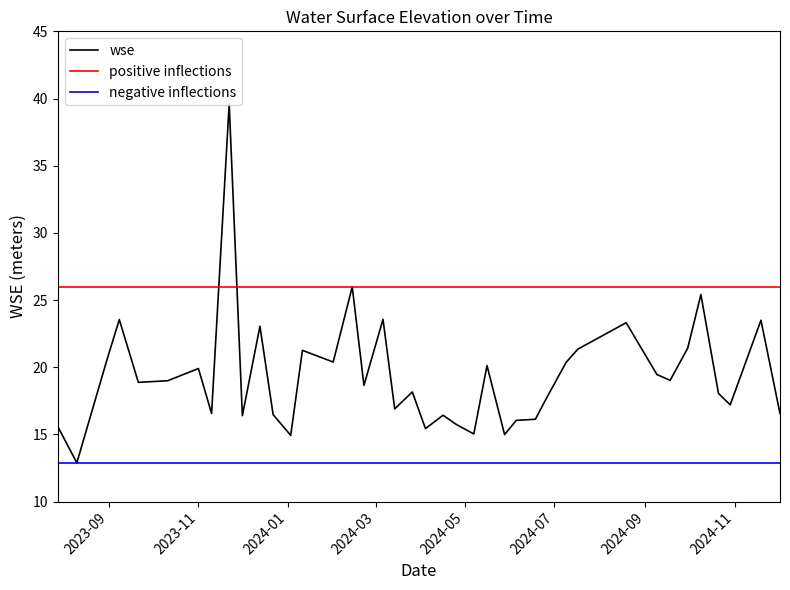

At which label does the data first exceed 18?

2023-08-31